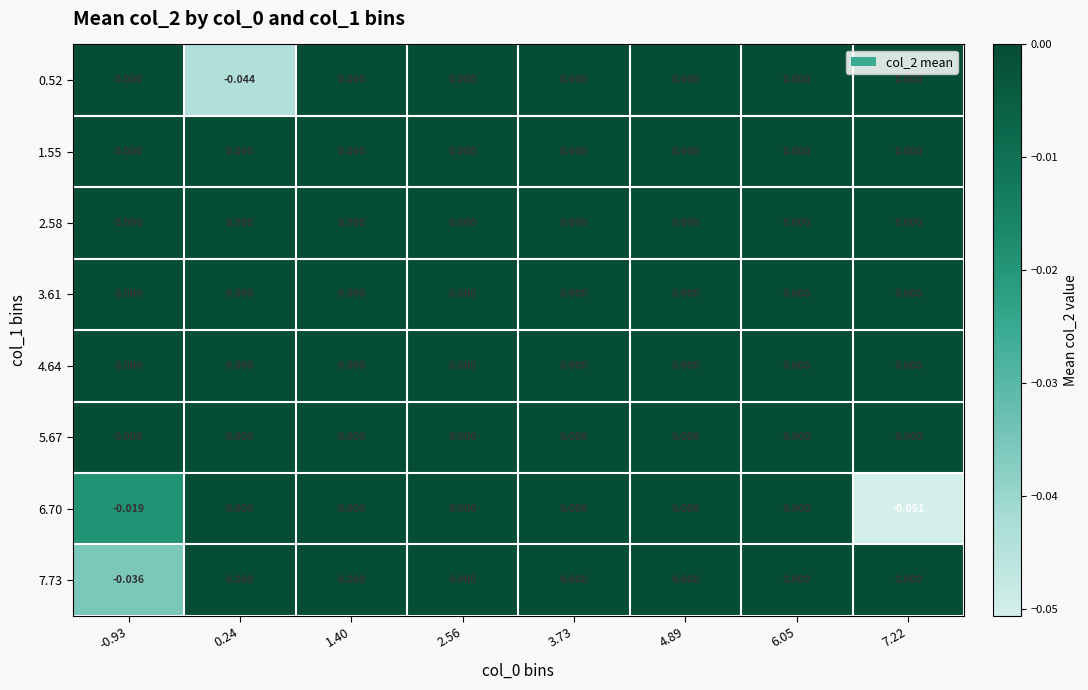

How many values in 7.73 are below zero?

1